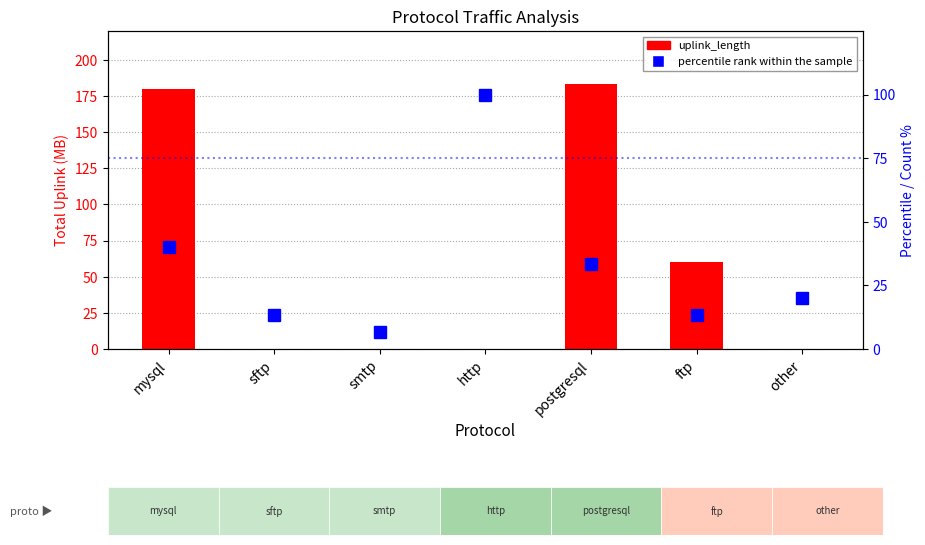

Which label corresponds to the smallest value in the chart?

other